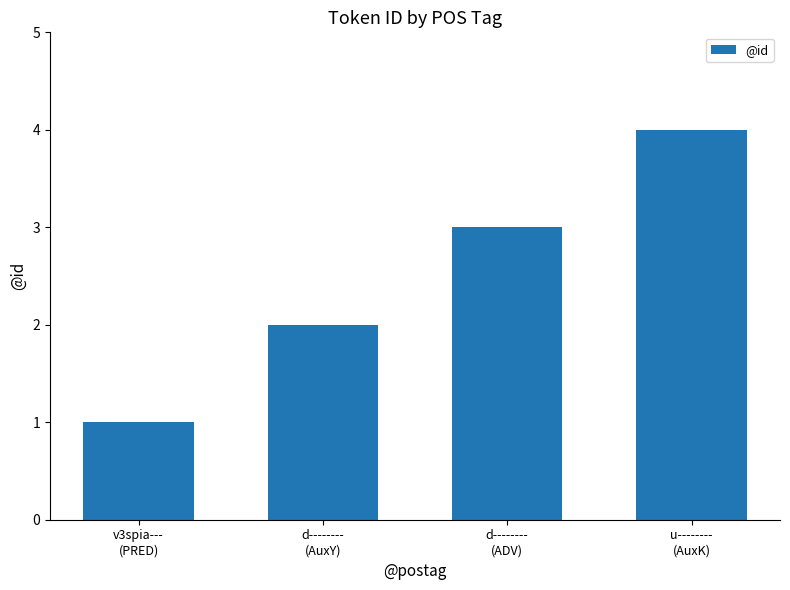

Is it true that the value at d--------
(ADV) is 2?

False